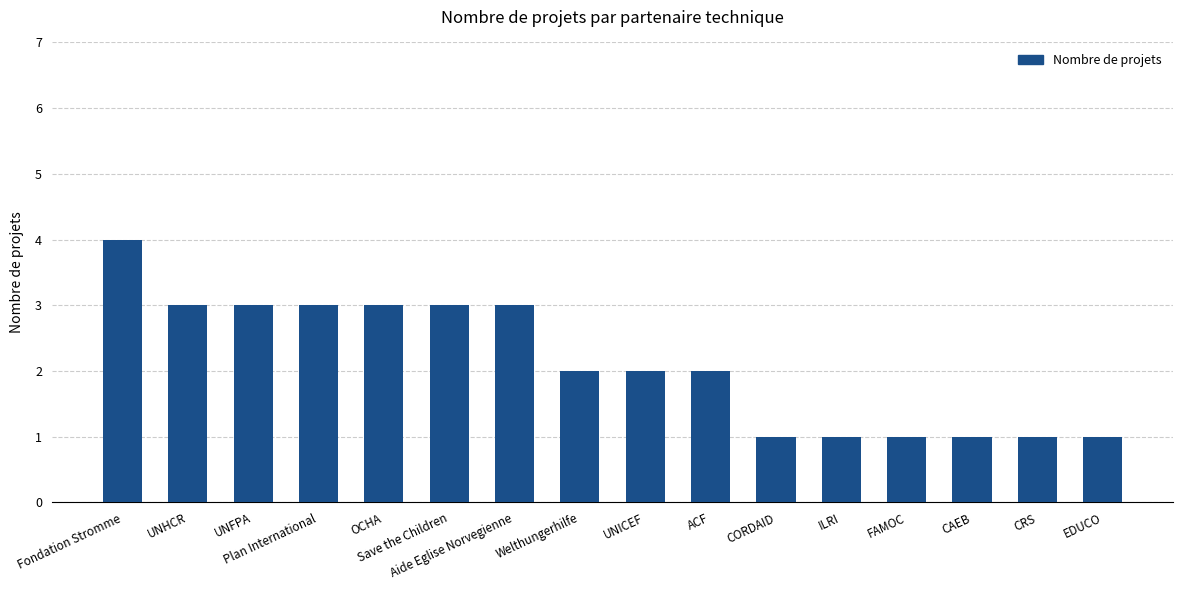

What is the change in value from UNHCR to CRS?

-2